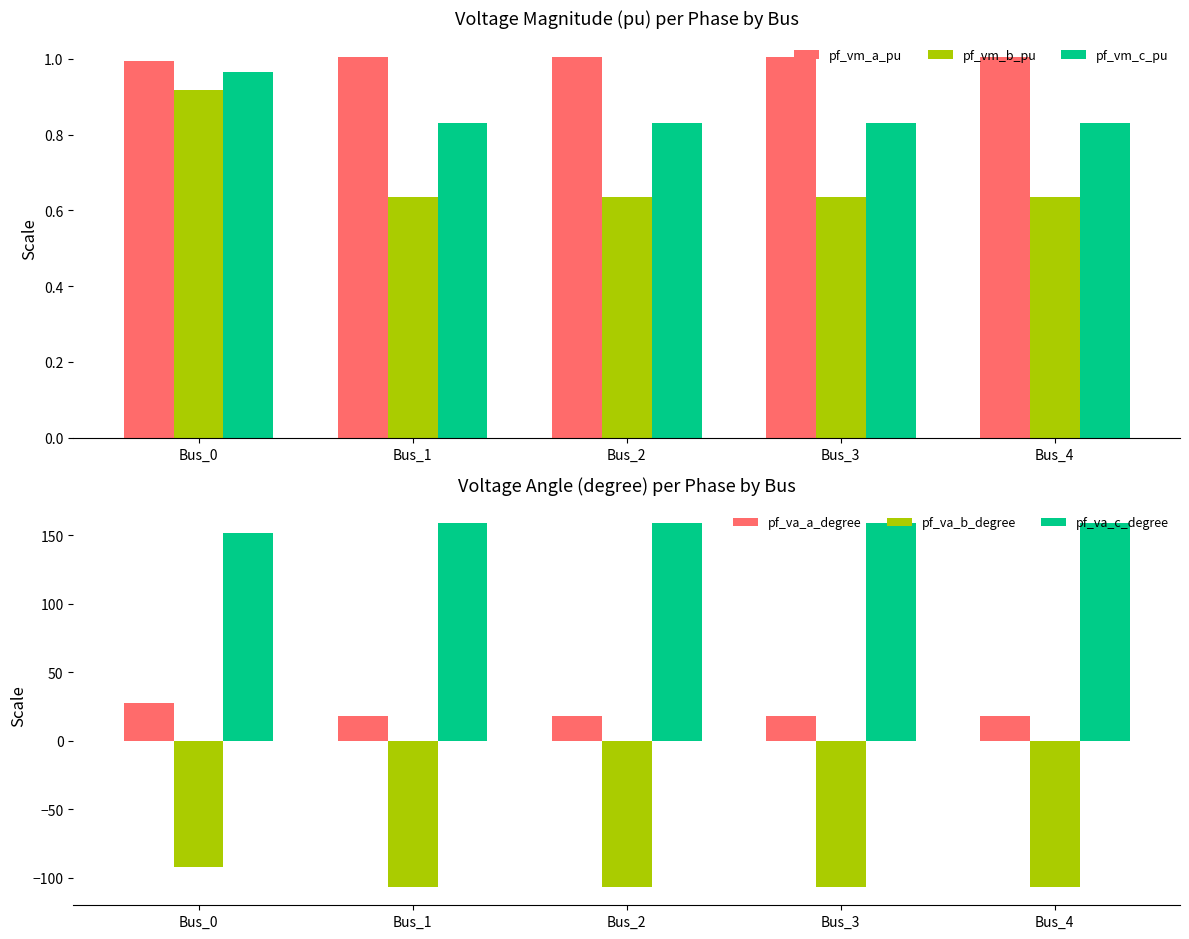

What is the minimum value shown in the chart?

-107.0